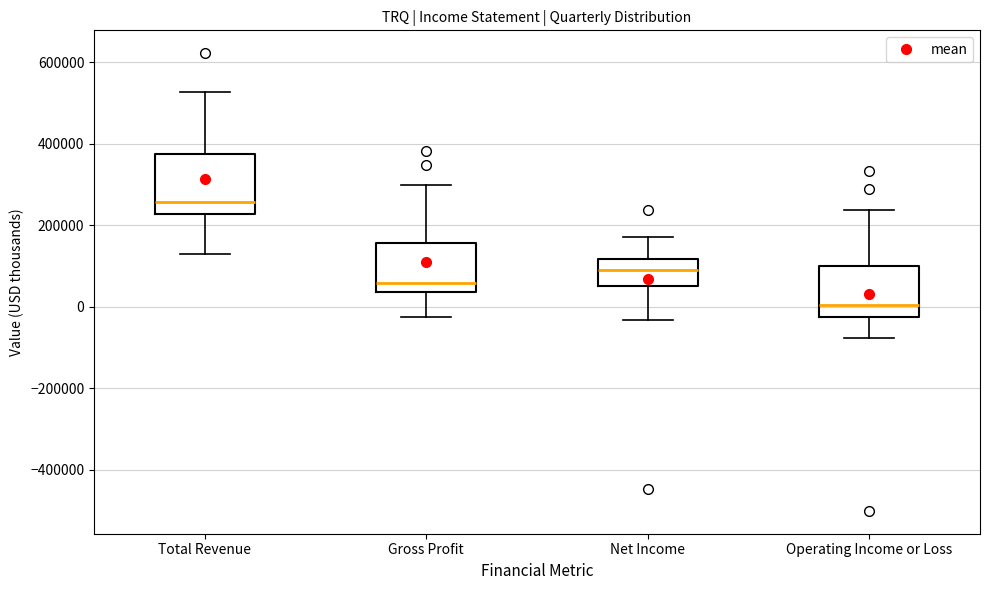

Reading left to right, read every box against the y-axis: the position of its median line, the range the box covers, and the ends of its whiskers. The values are not printed on the chart, so give them approximately, as read against the axis.

Total Revenue: median 260000, box 220000 to 380000, whiskers 140000 to 520000
Gross Profit: median 60000, box 40000 to 160000, whiskers -20000 to 300000
Net Income: median 80000, box 60000 to 120000, whiskers -40000 to 180000
Operating Income or Loss: median 0, box -20000 to 100000, whiskers -80000 to 240000